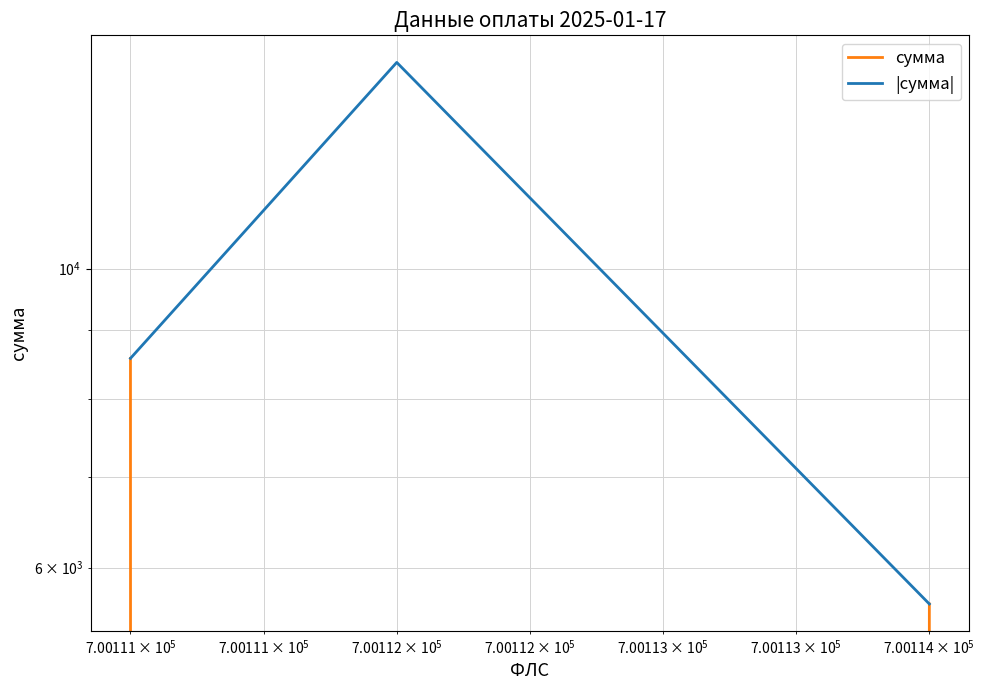

Which series has the largest total across all categories?

|сумма|